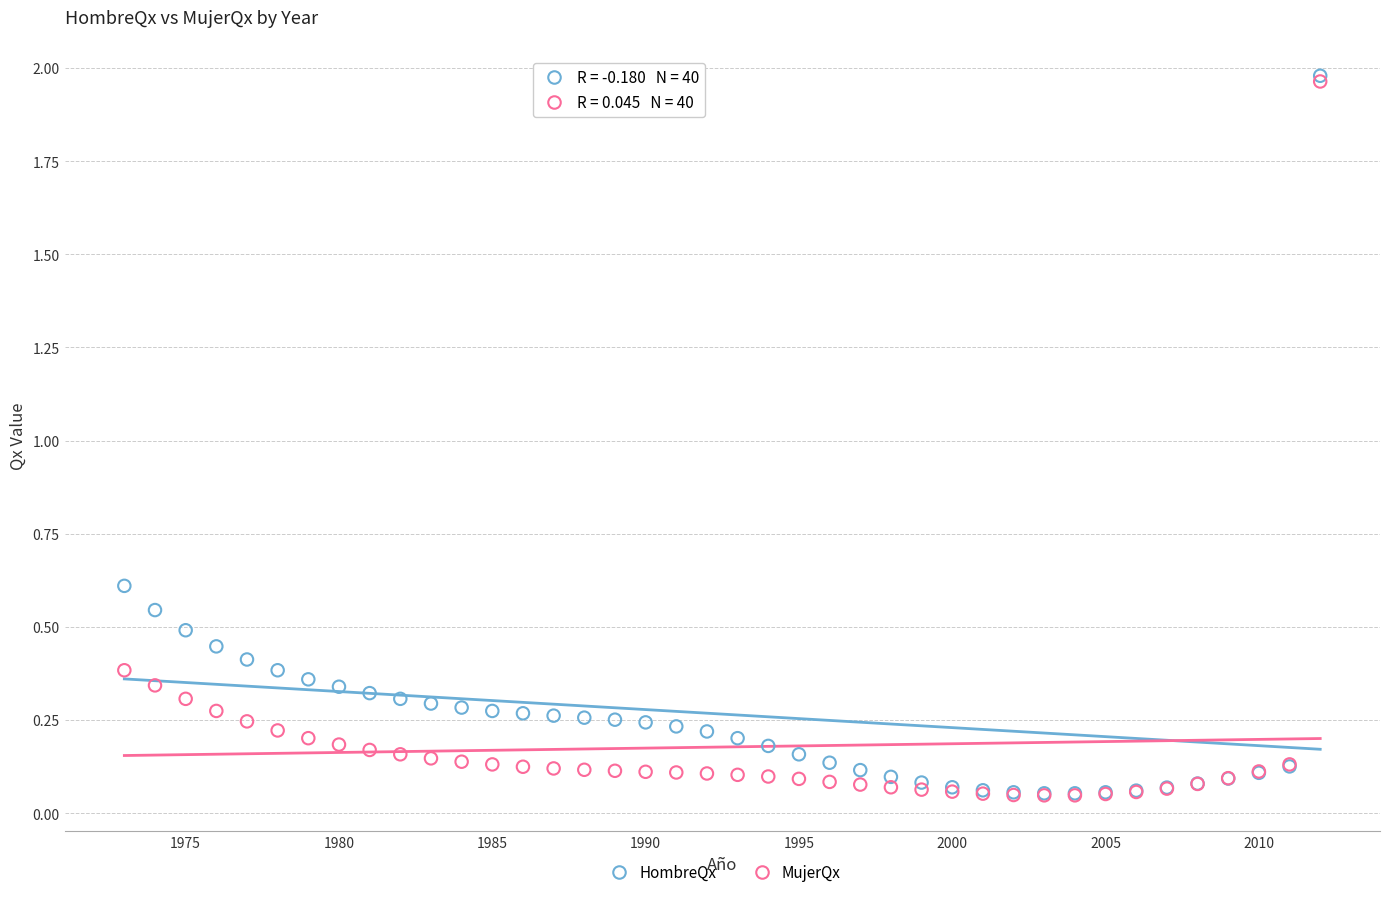

Across all series, what Y value is closest to 1?

0.6